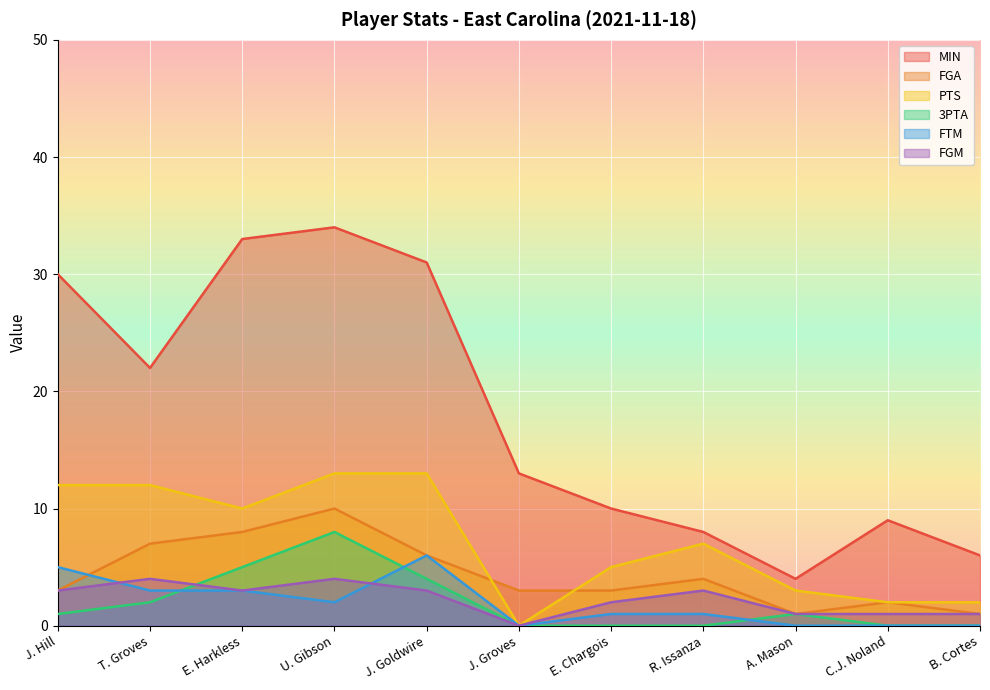

How many lines are shown in the chart?

6